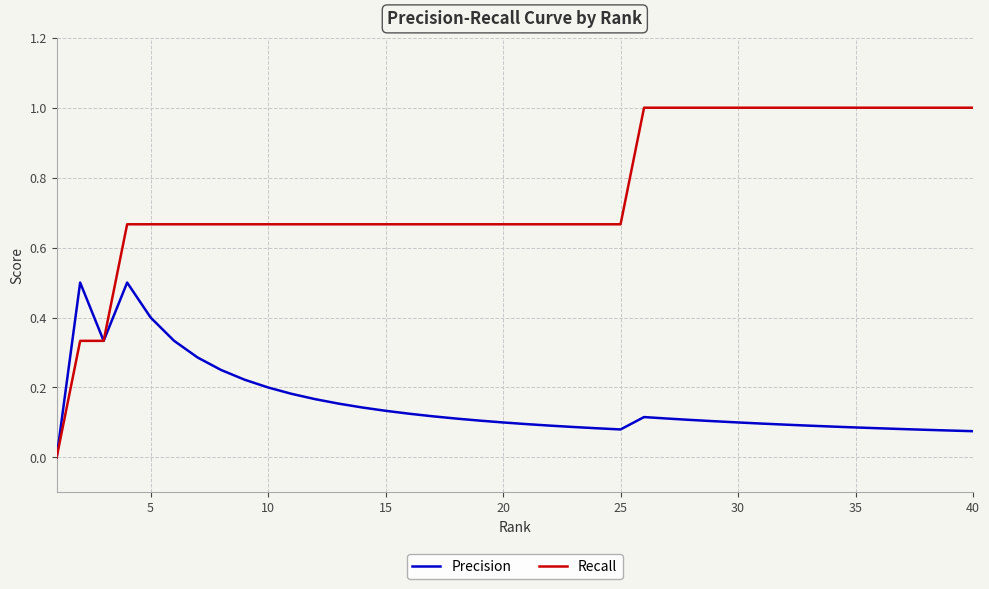

How many values in Recall are above zero?

39